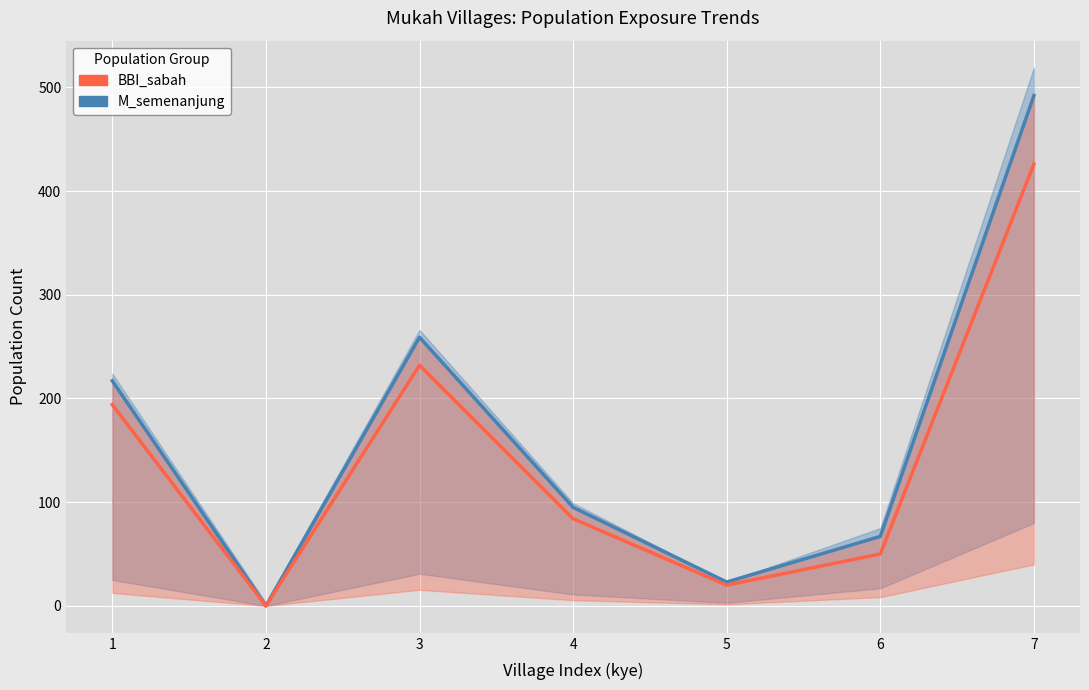

Where does the M_semenanjung series first go above 95?

1